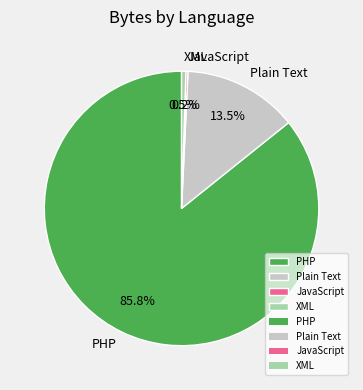

Which category has the biggest portion of the pie?

PHP